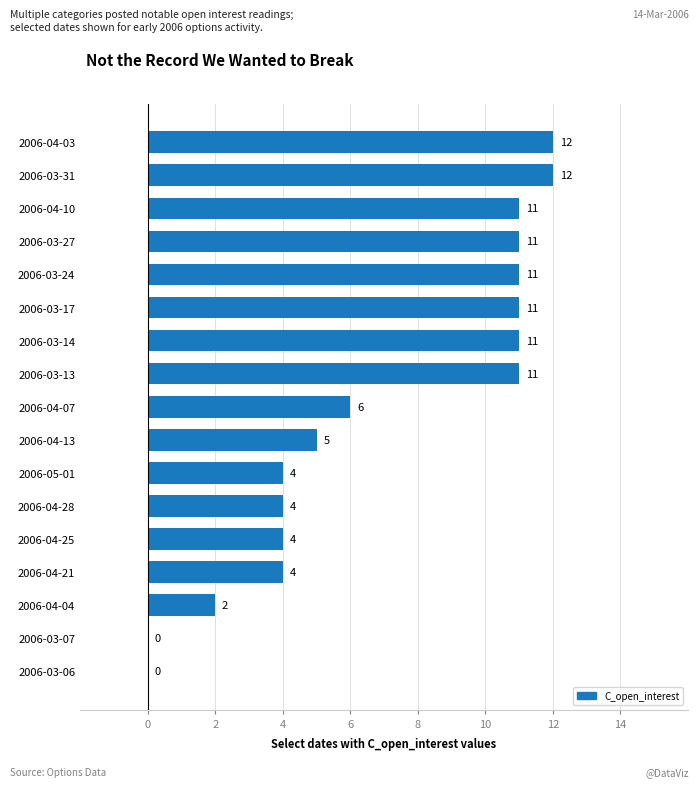

Reading top to bottom, list all the values displayed in this chart.

2006-04-03=12	2006-03-31=12	2006-04-10=11	2006-03-27=11	2006-03-24=11	2006-03-17=11	2006-03-14=11	2006-03-13=11	2006-04-07=6	2006-04-13=5	2006-05-01=4	2006-04-28=4	2006-04-25=4	2006-04-21=4	2006-04-04=2	2006-03-07=0	2006-03-06=0